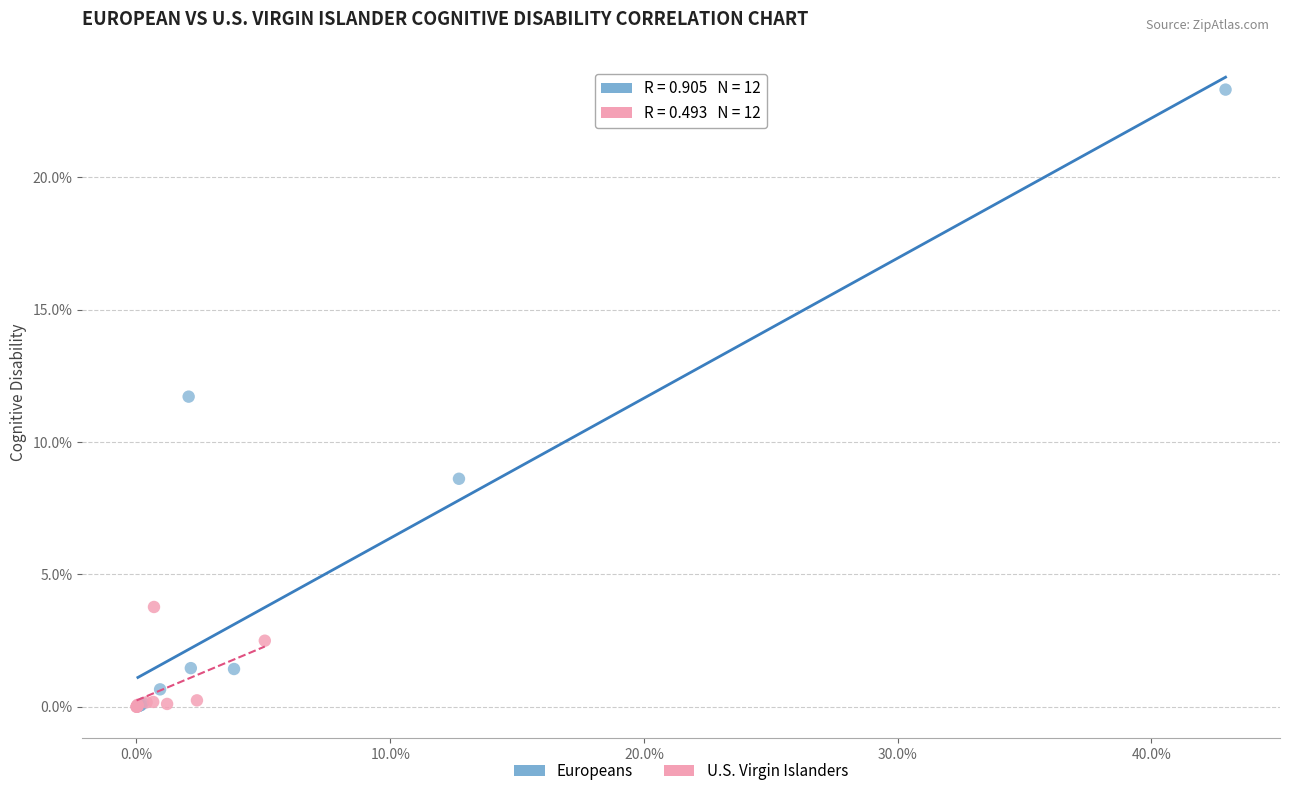

Which series has the widest spread of Y values?

Europeans